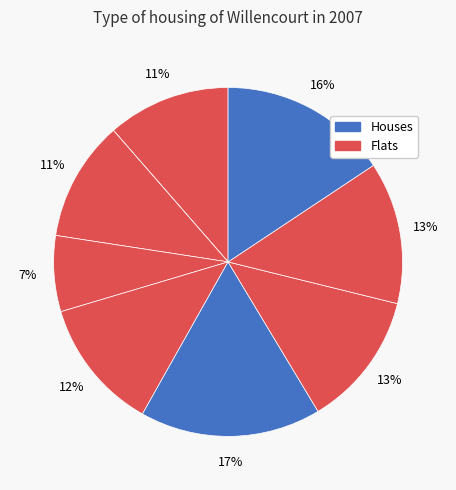

How many slices are in this pie chart?

9